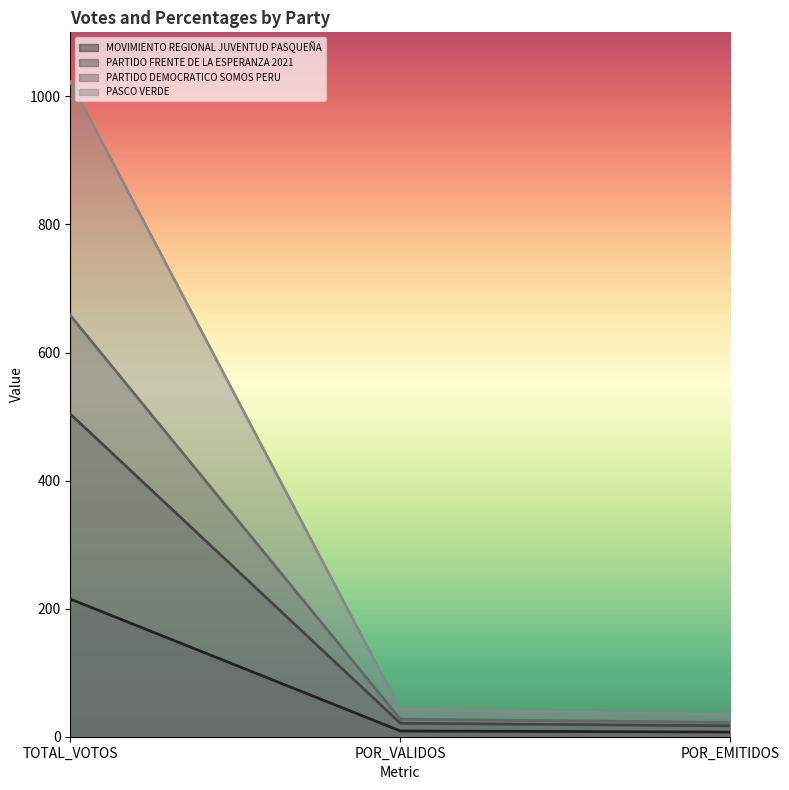

What is the label of the 1st point from the left?

TOTAL_VOTOS